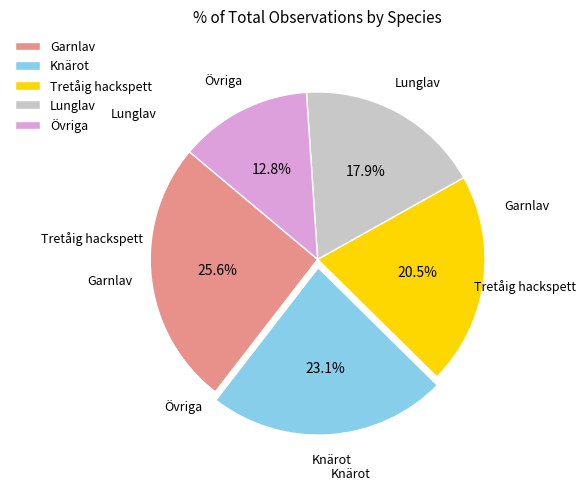

To the nearest percent, what portion does Knärot represent?

23%